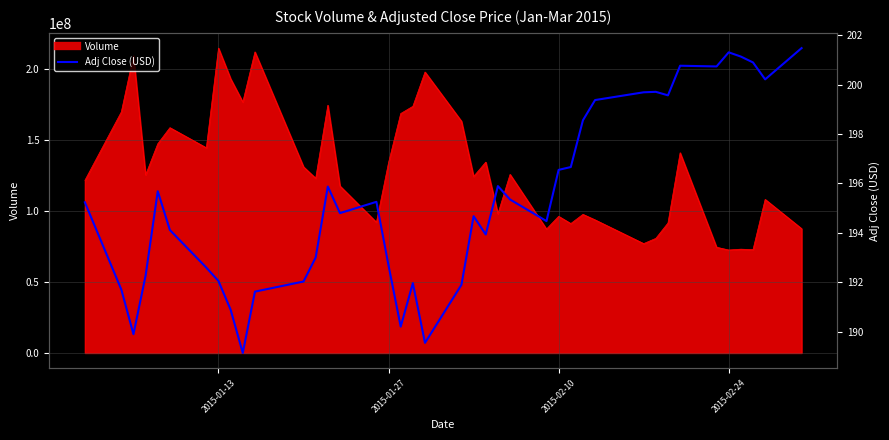

The value at 5 is 62.0. True or false?

False